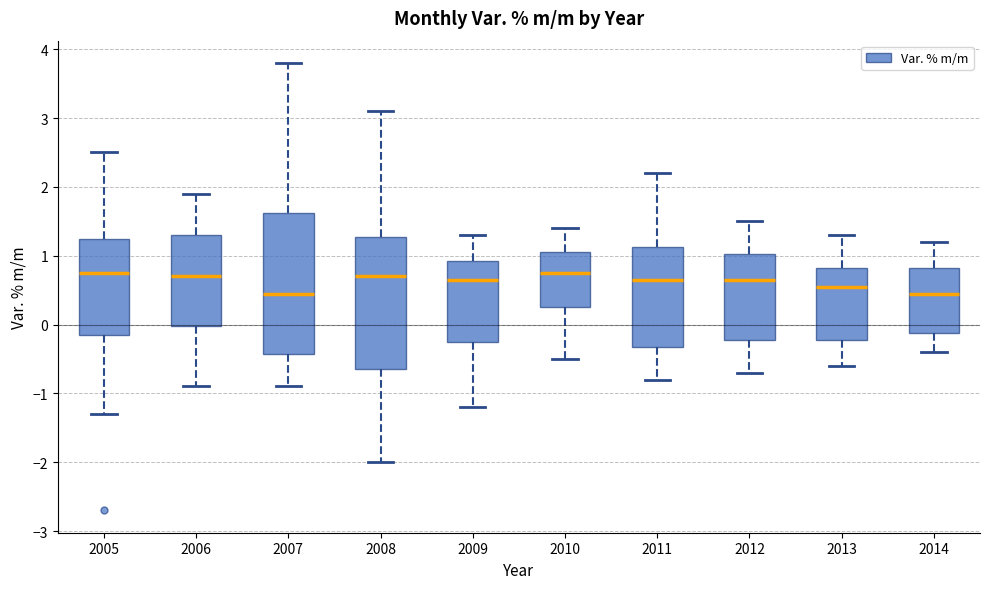

Reading left to right, read every box against the y-axis: the position of its median line, the range the box covers, and the ends of its whiskers. The values are not printed on the chart, so give them approximately, as read against the axis.

2005: median 0.8, box -0.1 to 1.3, whiskers -1.3 to 2.5
2006: median 0.7, box 0.0 to 1.3, whiskers -0.9 to 1.9
2007: median 0.5, box -0.4 to 1.6, whiskers -0.9 to 3.8
2008: median 0.7, box -0.6 to 1.3, whiskers -2.0 to 3.1
2009: median 0.7, box -0.2 to 0.9, whiskers -1.2 to 1.3
2010: median 0.8, box 0.3 to 1.1, whiskers -0.5 to 1.4
2011: median 0.7, box -0.3 to 1.1, whiskers -0.8 to 2.2
2012: median 0.7, box -0.2 to 1.0, whiskers -0.7 to 1.5
2013: median 0.6, box -0.2 to 0.8, whiskers -0.6 to 1.3
2014: median 0.5, box -0.1 to 0.8, whiskers -0.4 to 1.2